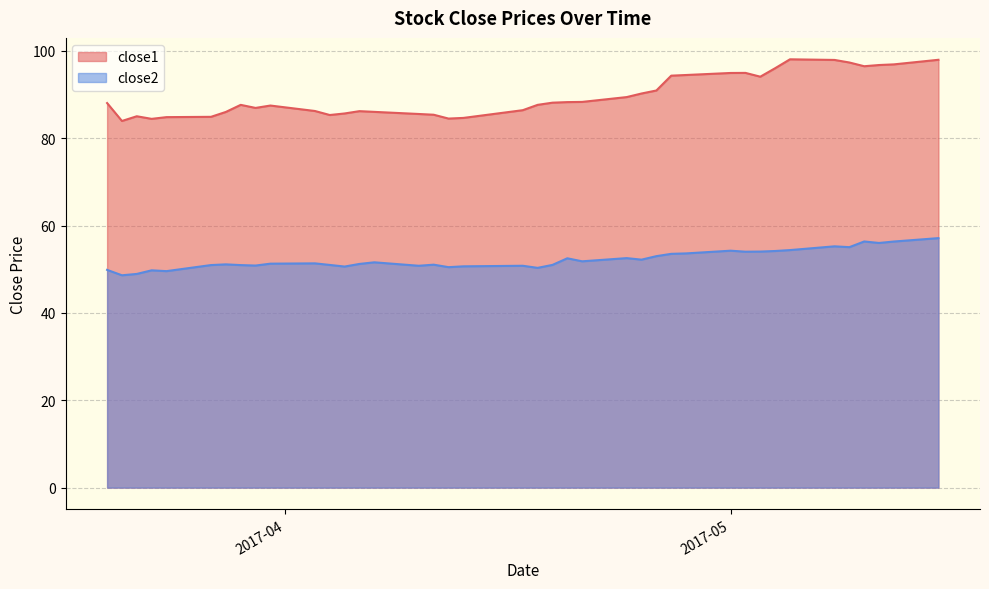

How many data points in close2 are less than 51?

16